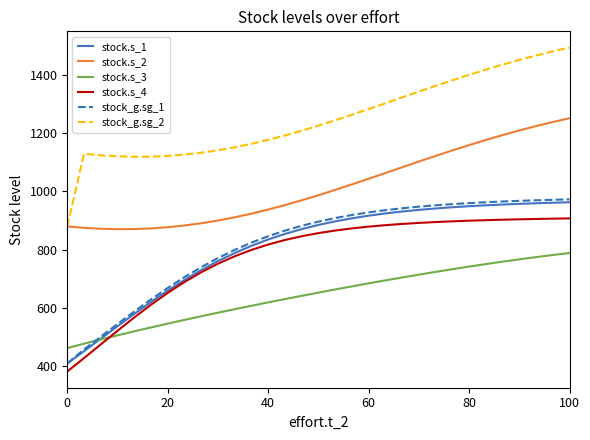

Which series has the largest total across all categories?

stock_g.sg_2